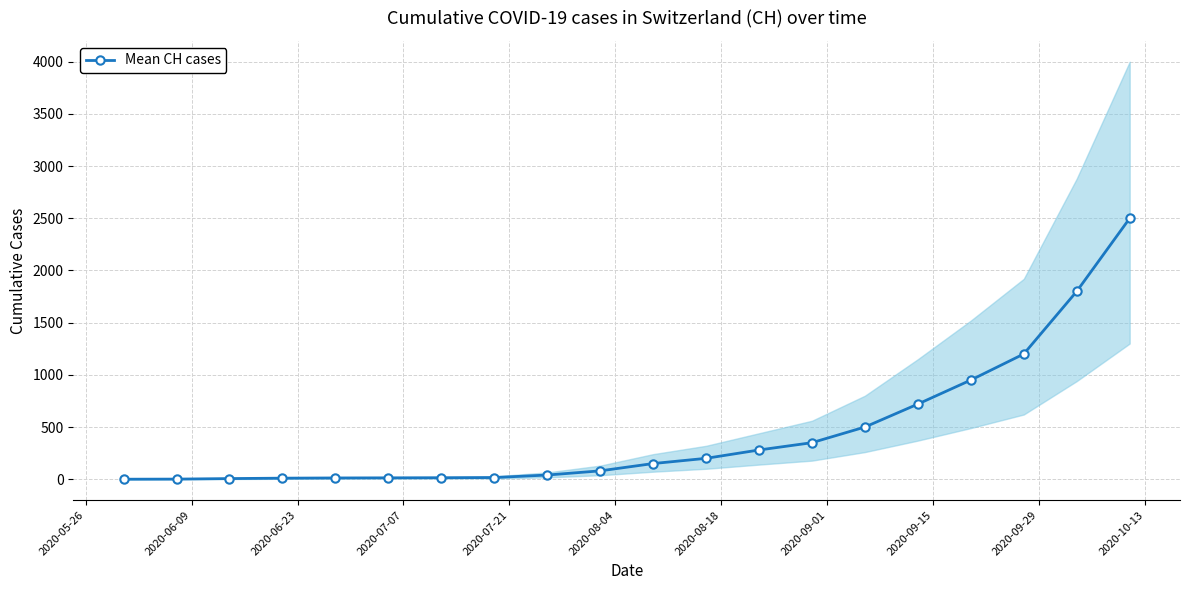

How many data points are above 150?

9